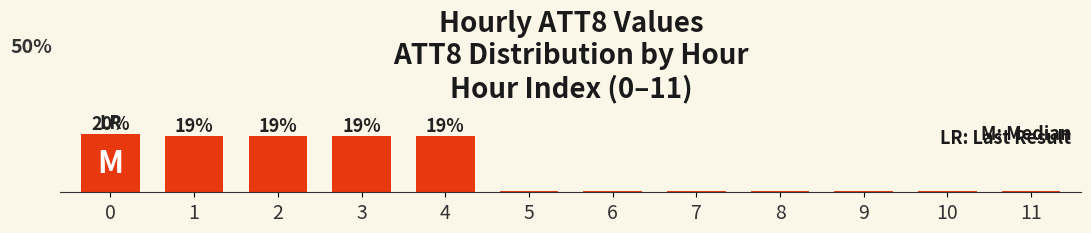

Read the value at 9.

0.3